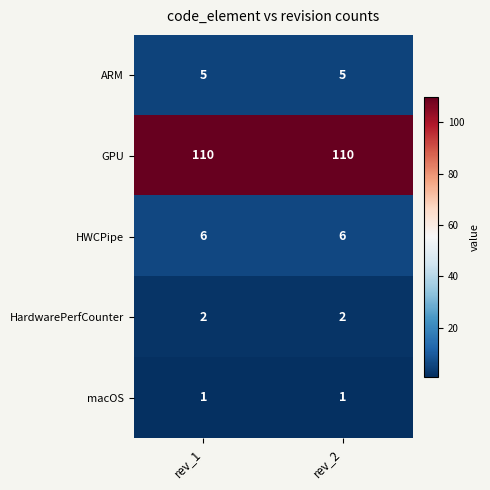

What is the total value across all series at rev_1?

124